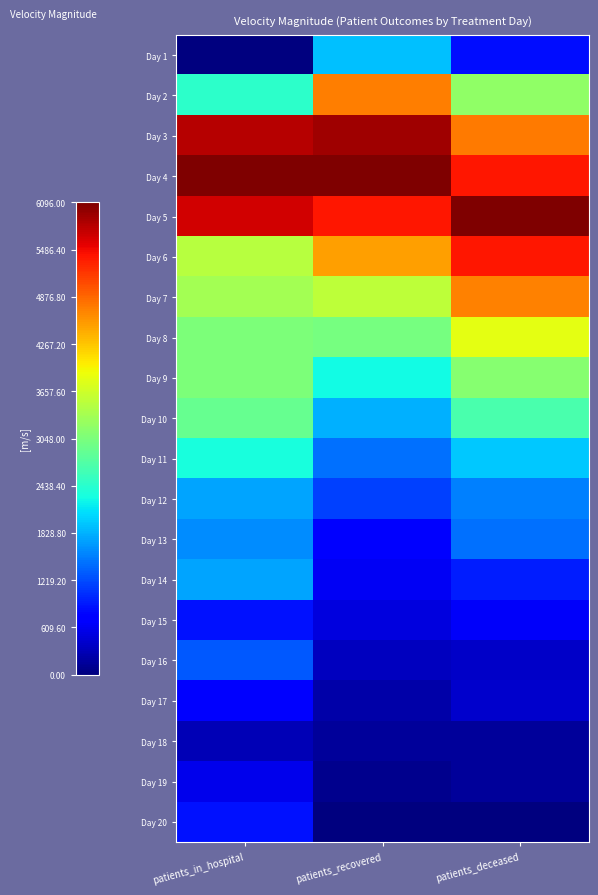

Reading left to right, what are all the values shown in this chart?

Day 1: patients_in_hospital=0.0	patients_recovered=0.3	patients_deceased=0.1
Day 2: patients_in_hospital=0.4	patients_recovered=0.8	patients_deceased=0.5
Day 3: patients_in_hospital=1.0	patients_recovered=1.0	patients_deceased=0.8
Day 4: patients_in_hospital=1.0	patients_recovered=1.0	patients_deceased=0.9
Day 5: patients_in_hospital=0.9	patients_recovered=0.9	patients_deceased=1.0
Day 6: patients_in_hospital=0.6	patients_recovered=0.7	patients_deceased=0.9
Day 7: patients_in_hospital=0.5	patients_recovered=0.6	patients_deceased=0.8
Day 8: patients_in_hospital=0.5	patients_recovered=0.5	patients_deceased=0.6
Day 9: patients_in_hospital=0.5	patients_recovered=0.4	patients_deceased=0.5
Day 10: patients_in_hospital=0.5	patients_recovered=0.3	patients_deceased=0.4
Day 11: patients_in_hospital=0.4	patients_recovered=0.2	patients_deceased=0.3
Day 12: patients_in_hospital=0.3	patients_recovered=0.2	patients_deceased=0.3
Day 13: patients_in_hospital=0.3	patients_recovered=0.1	patients_deceased=0.2
Day 14: patients_in_hospital=0.3	patients_recovered=0.1	patients_deceased=0.2
Day 15: patients_in_hospital=0.1	patients_recovered=0.1	patients_deceased=0.1
Day 16: patients_in_hospital=0.2	patients_recovered=0.1	patients_deceased=0.1
Day 17: patients_in_hospital=0.1	patients_recovered=0.0	patients_deceased=0.1
Day 18: patients_in_hospital=0.0	patients_recovered=0.0	patients_deceased=0.0
Day 19: patients_in_hospital=0.1	patients_recovered=0.0	patients_deceased=0.0
Day 20: patients_in_hospital=0.1	patients_recovered=0.0	patients_deceased=0.0